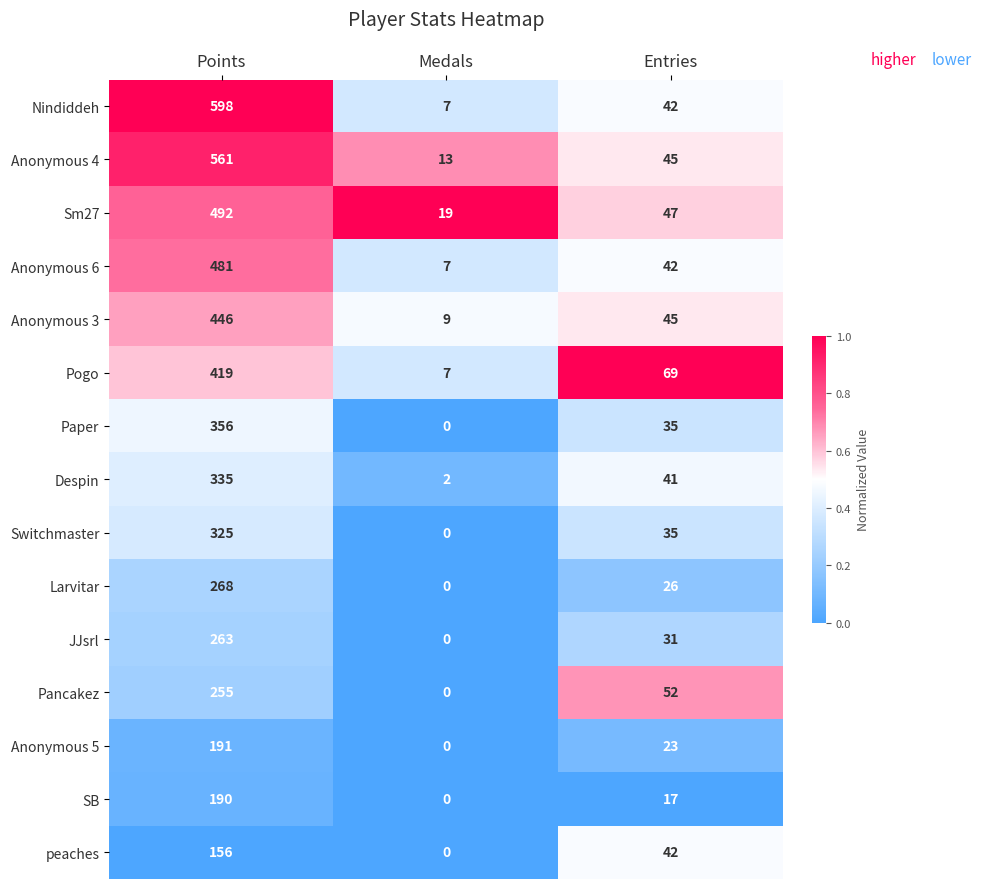

What is the difference between the highest and lowest values at Entries?

52